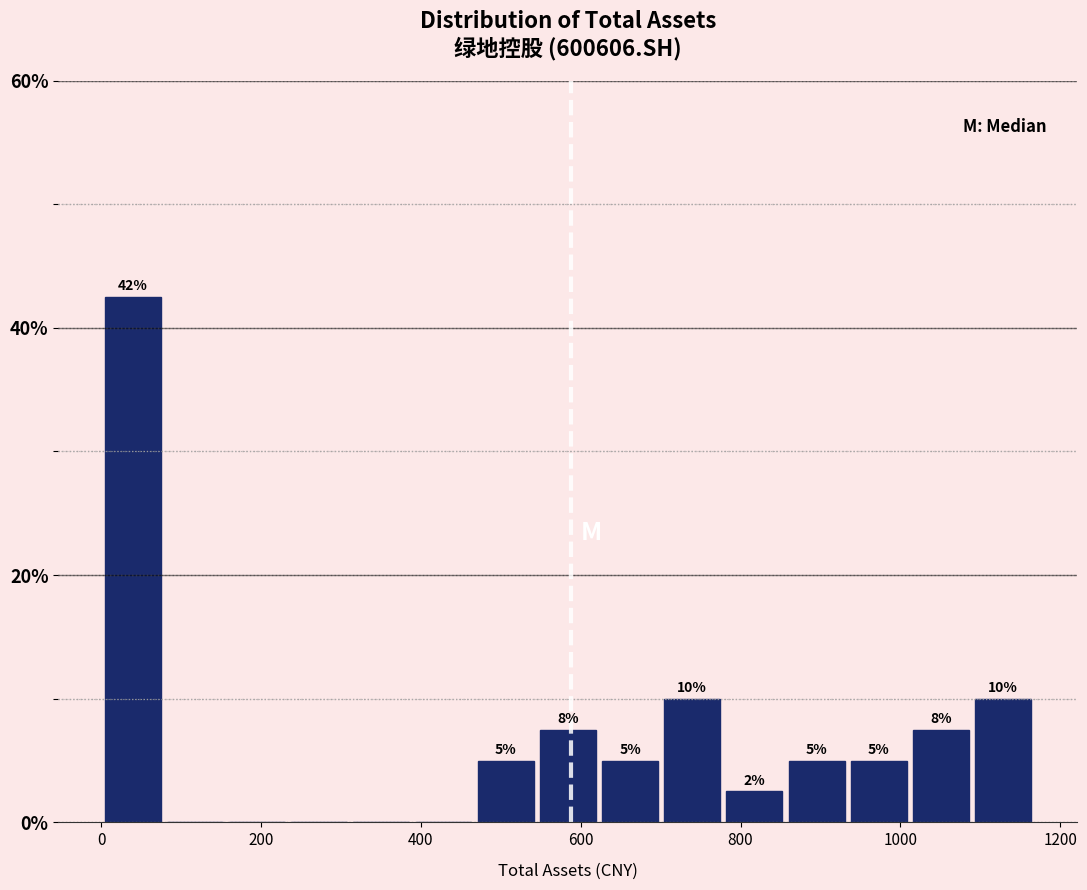

Around what value on the x-axis is the tallest bar? Give the approximate position of its centre, as read against the axis.

40